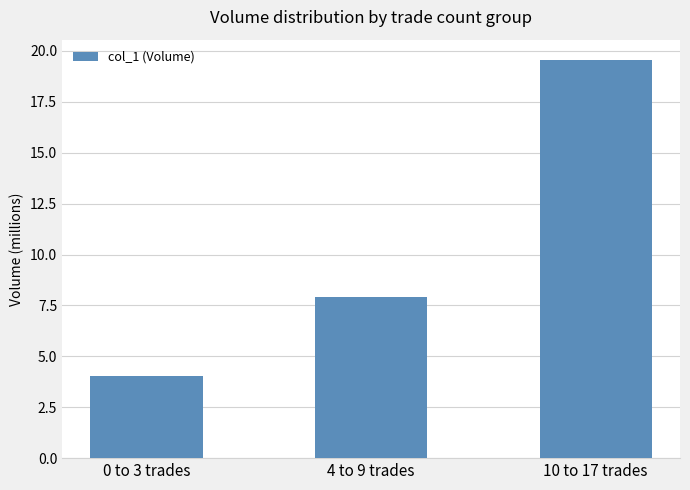

What is the difference between the maximum and minimum values?

15.5